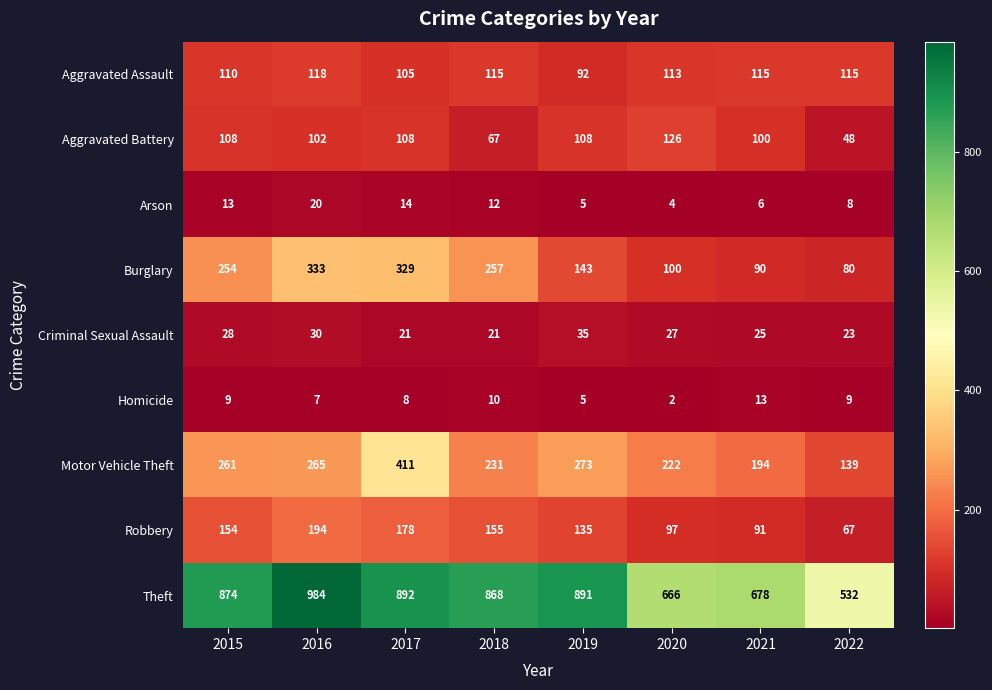

What is the spread (max minus min) of values at 2016?

977